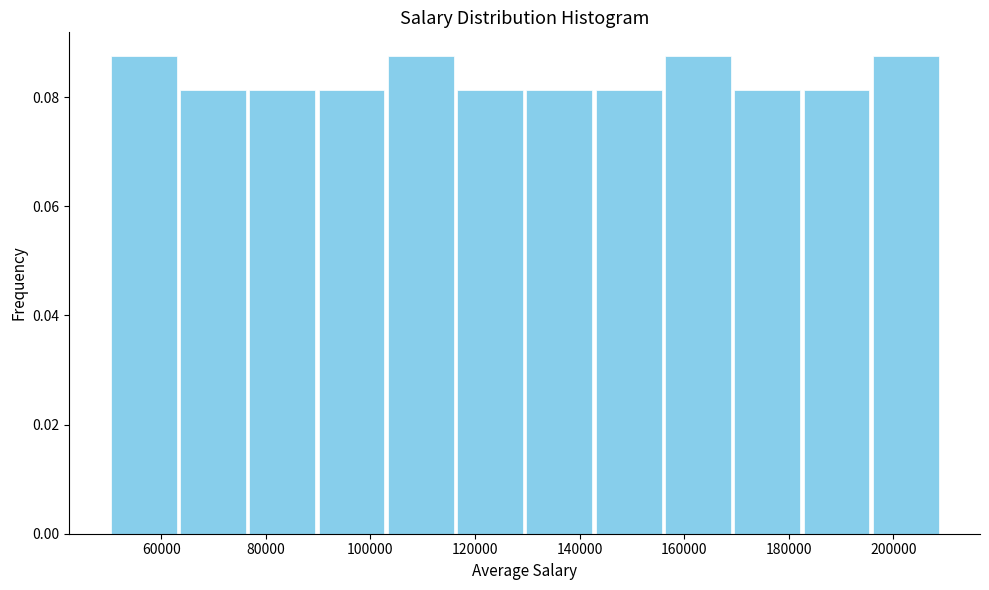

Reading left to right, transcribe this chart: for each bar, give the range it covers on the x-axis and its height. Neither the bar edges nor the heights are printed on the chart, so give them approximately, as read against the axes.

50000 to 64000: 0.088
64000 to 76000: 0.082
76000 to 90000: 0.082
90000 to 104000: 0.082
104000 to 116000: 0.088
116000 to 130000: 0.082
130000 to 142000: 0.082
142000 to 156000: 0.082
156000 to 170000: 0.088
170000 to 182000: 0.082
182000 to 196000: 0.082
196000 to 210000: 0.088